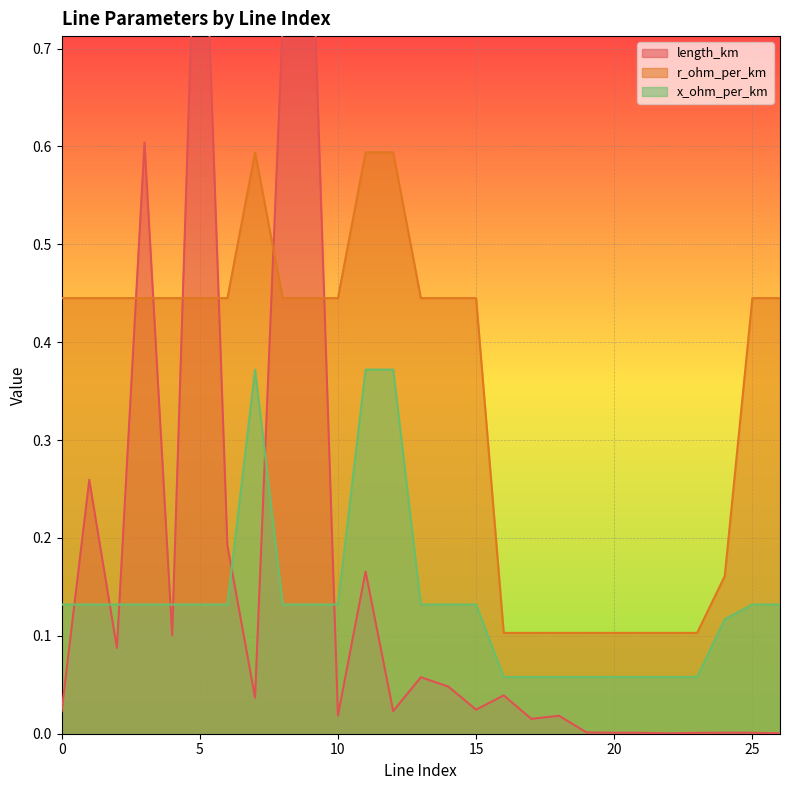

At which category does the chart reach its minimum across all series?

22